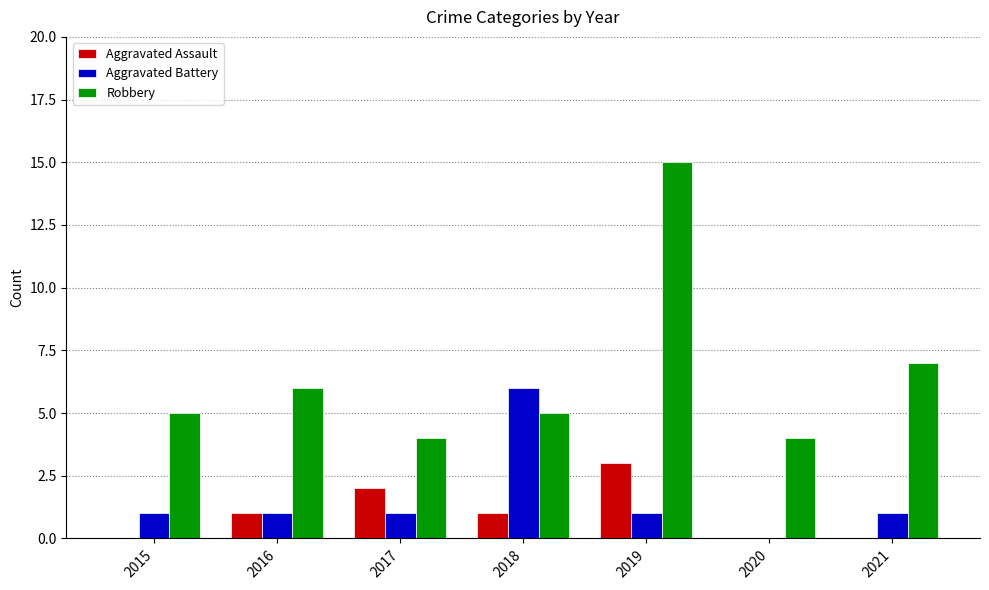

How many groups of bars are there?

7